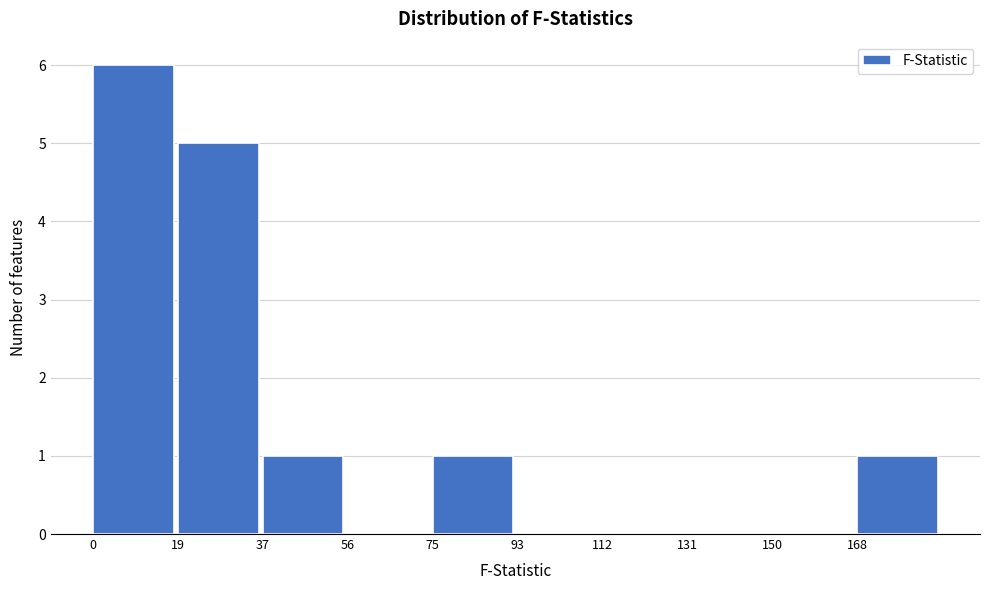

Over which range of the x-axis is the bar tallest?

0 to 18